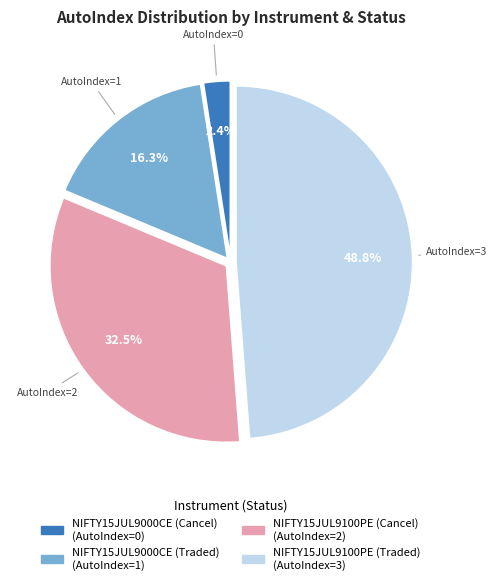

What is the total percentage of NIFTY15JUL9100PE (Cancel) and NIFTY15JUL9000CE (Traded)?

48.8%